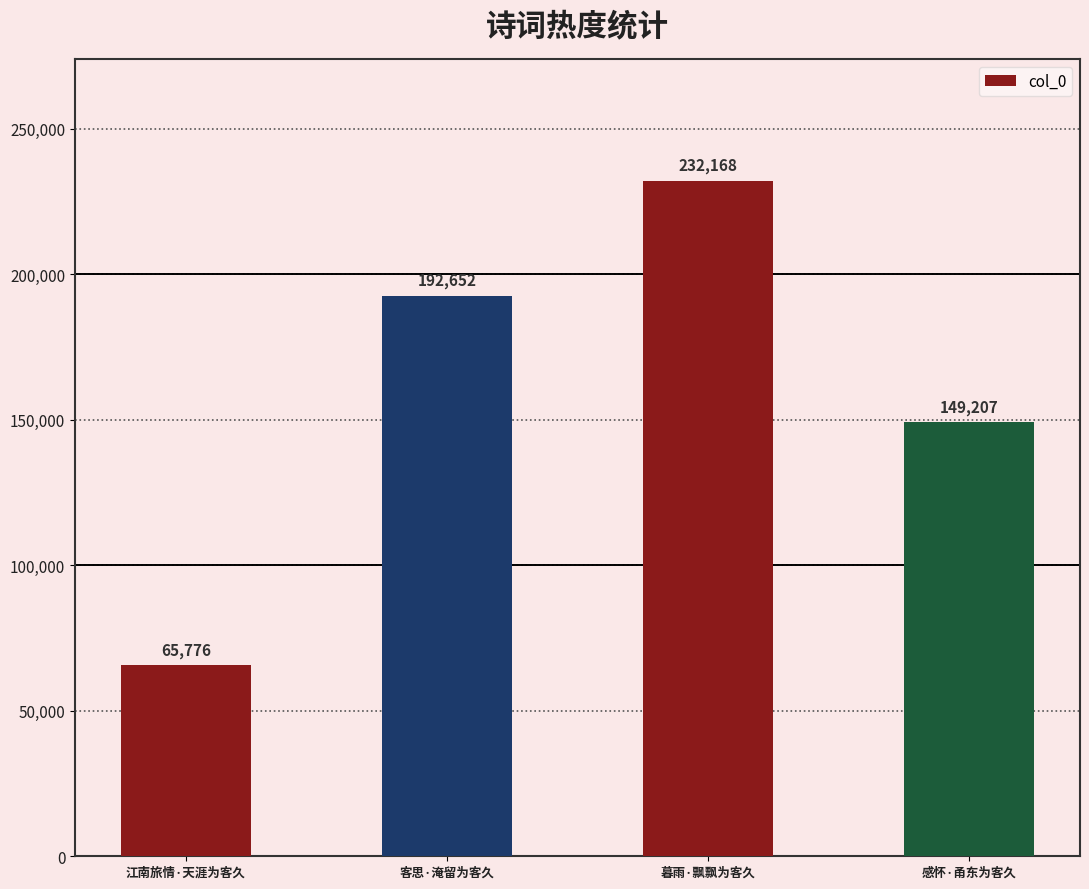

Rank the categories by value from highest to lowest.

暮雨·飘飘为客久, 客思·淹留为客久, 感怀·甬东为客久, 江南旅情·天涯为客久